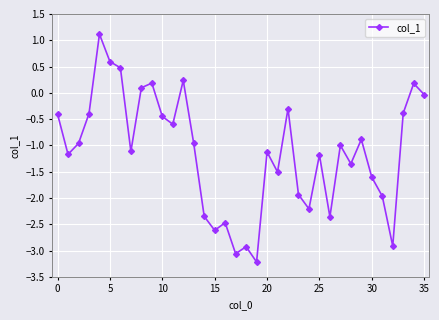

True or false: the data has more than 0 interior local peaks.

True